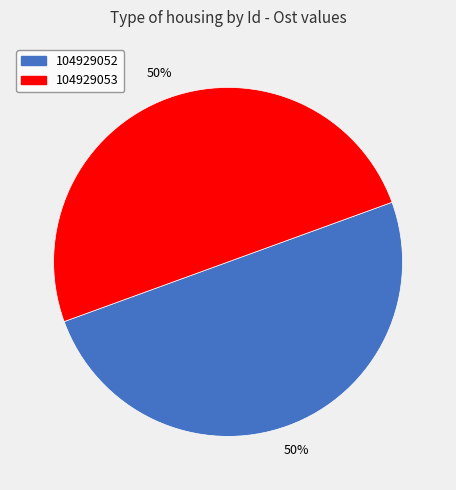

Is it true that 104929053 is 36% of the pie?

False